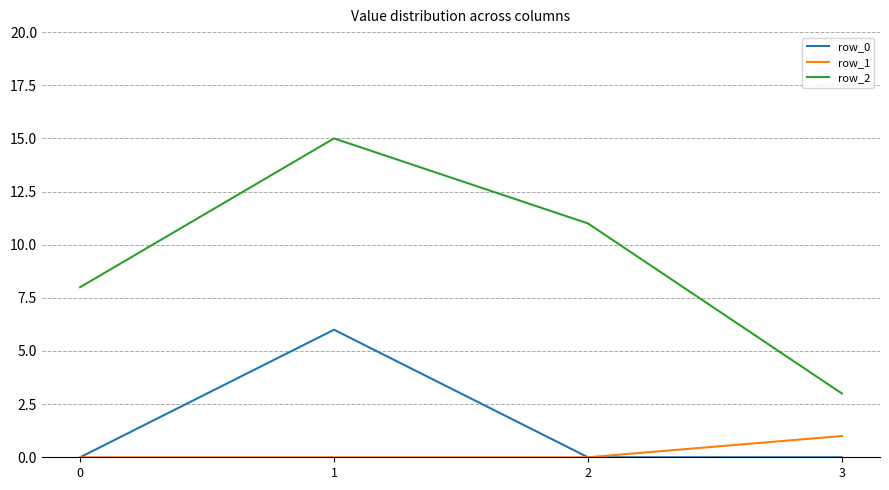

True or false: row_2 and row_0 intersect in this chart.

False